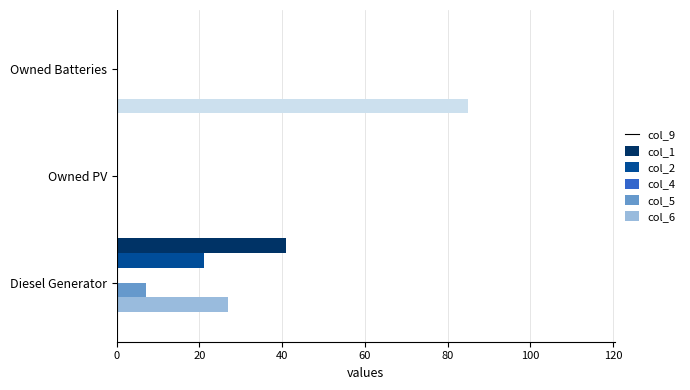

What is the sum of all col_1 values?

21.0